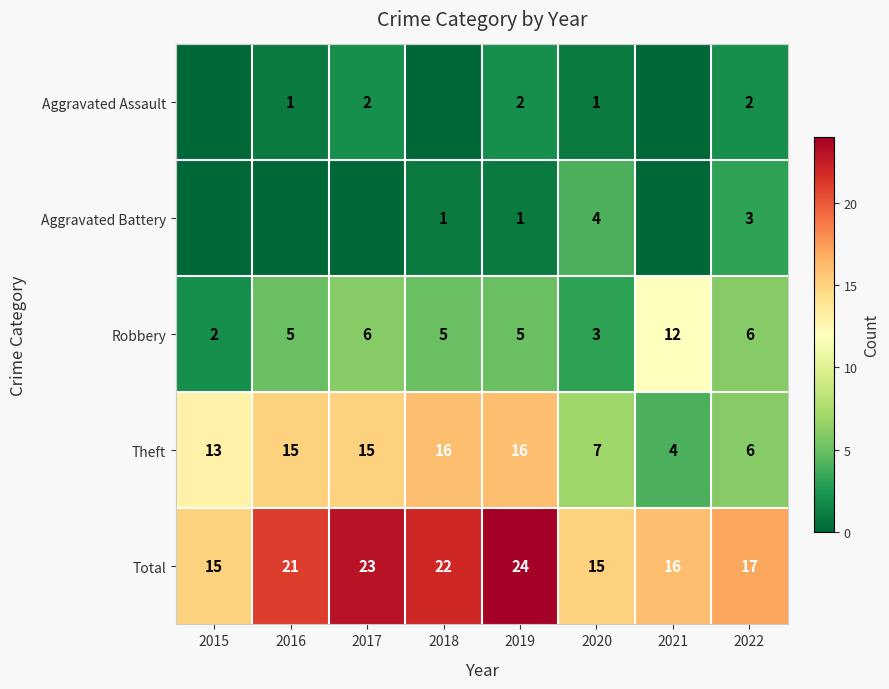

What is the difference between the second highest and second lowest values in the Total series?

8